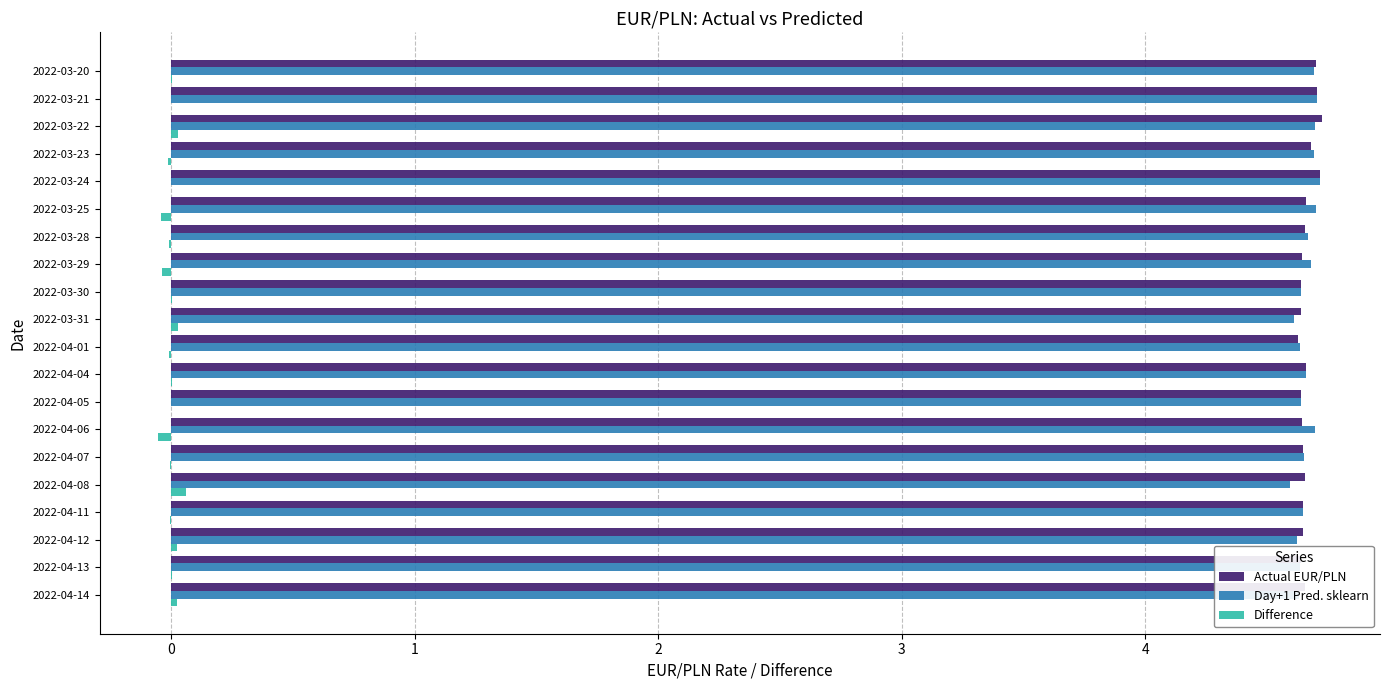

The Actual EUR/PLN series shows 4.6 at 2022-04-07. True or false?

True